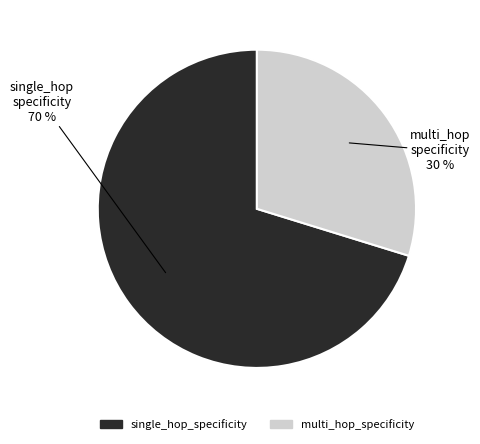

Is single_hop_specificity the majority of the pie?

Yes